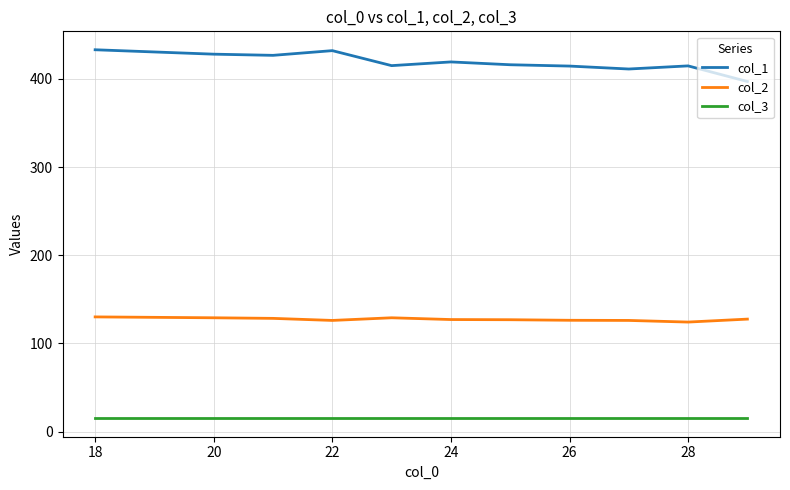

Rank the series by their maximum value, from lowest to highest.

col_3, col_2, col_1